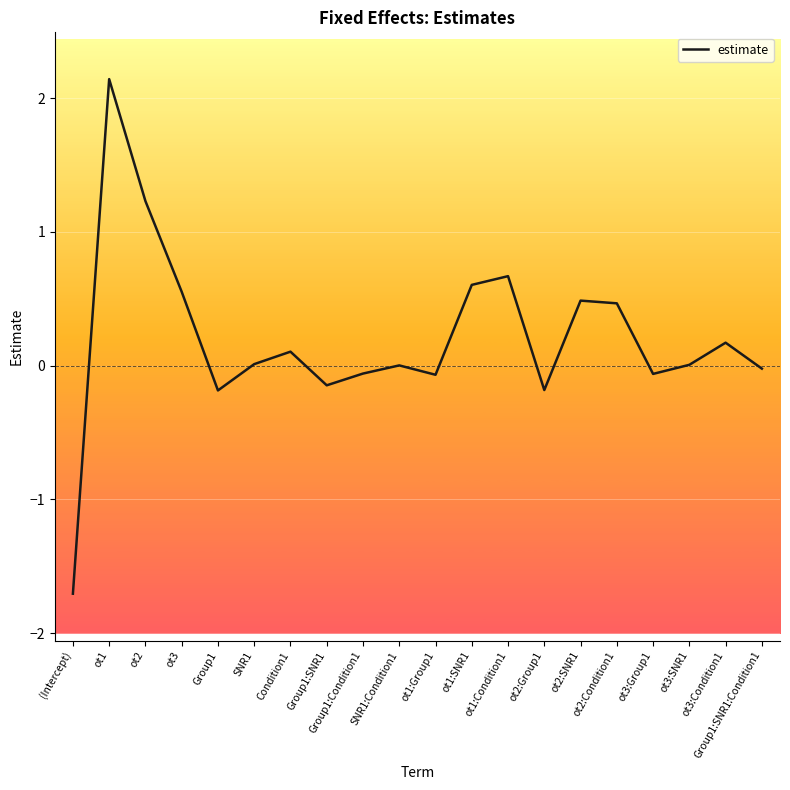

What position from the left is ot1?

2